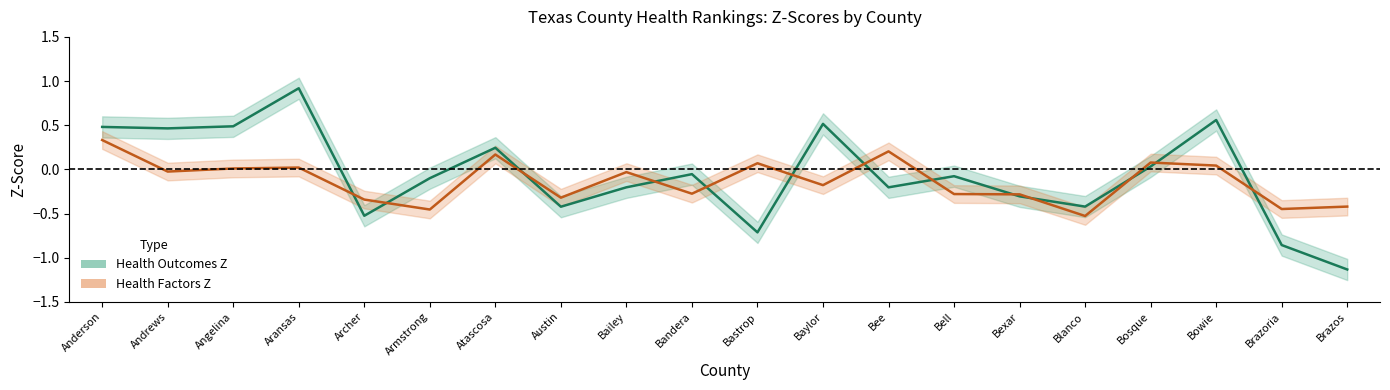

How many negative values does the Health Outcomes Z series have?

12